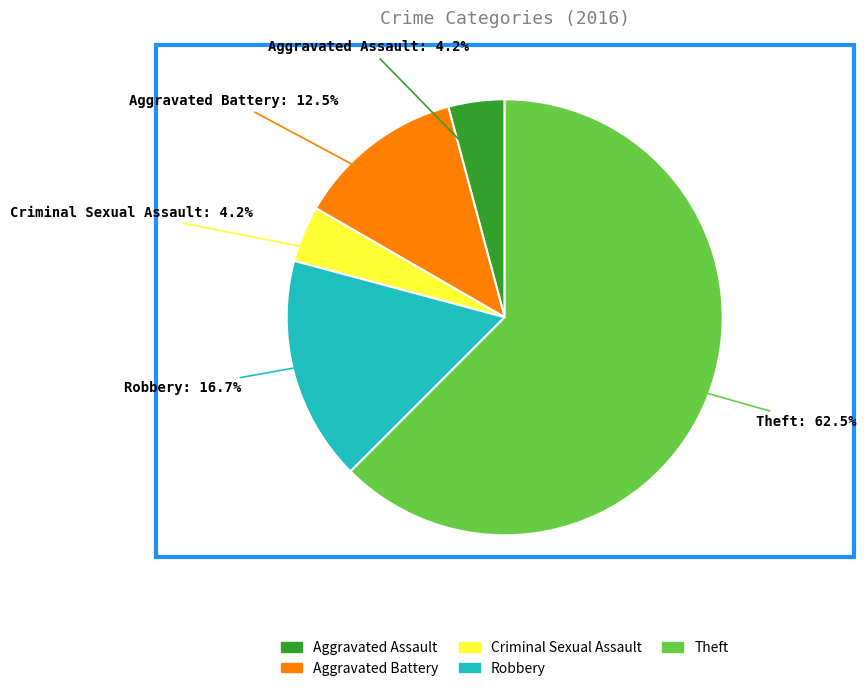

To the nearest percent, what is the difference between the Criminal Sexual Assault and Theft slice percentages?

58%